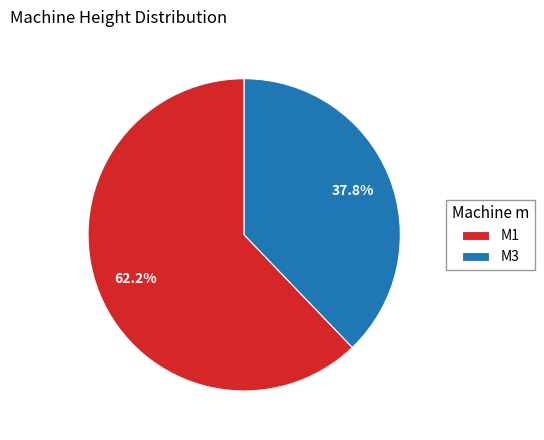

To the nearest percent, what portion does M3 represent?

38%